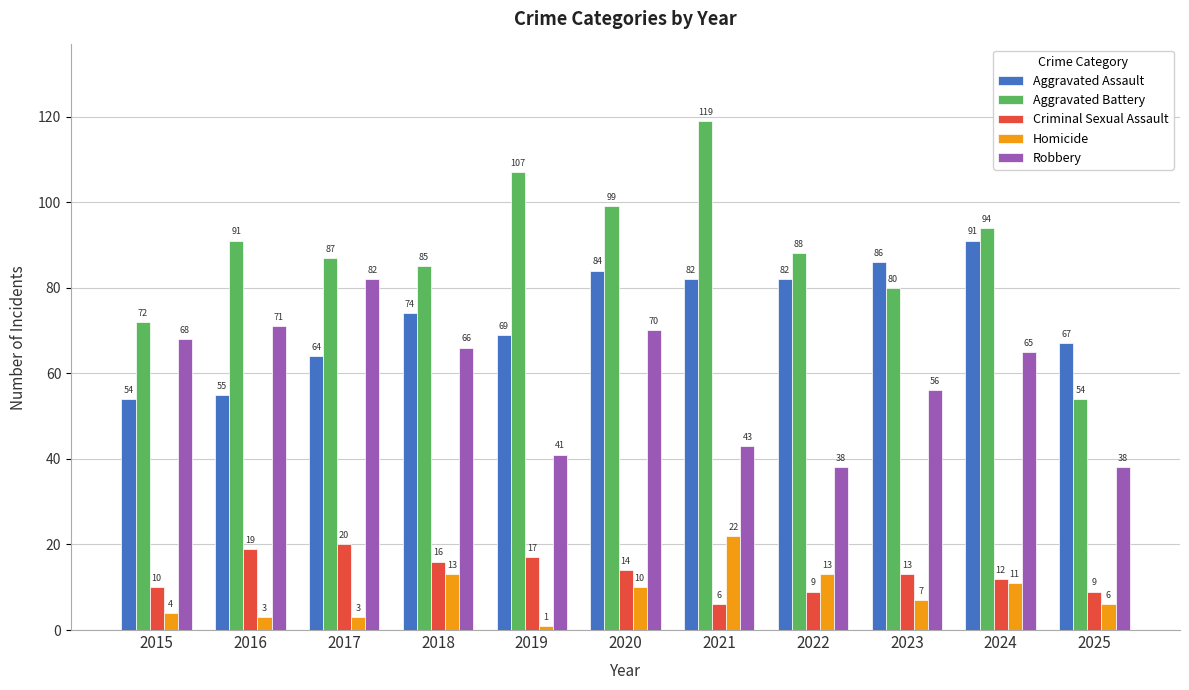

Are the bars grouped side by side (vs. stacked)?

Yes